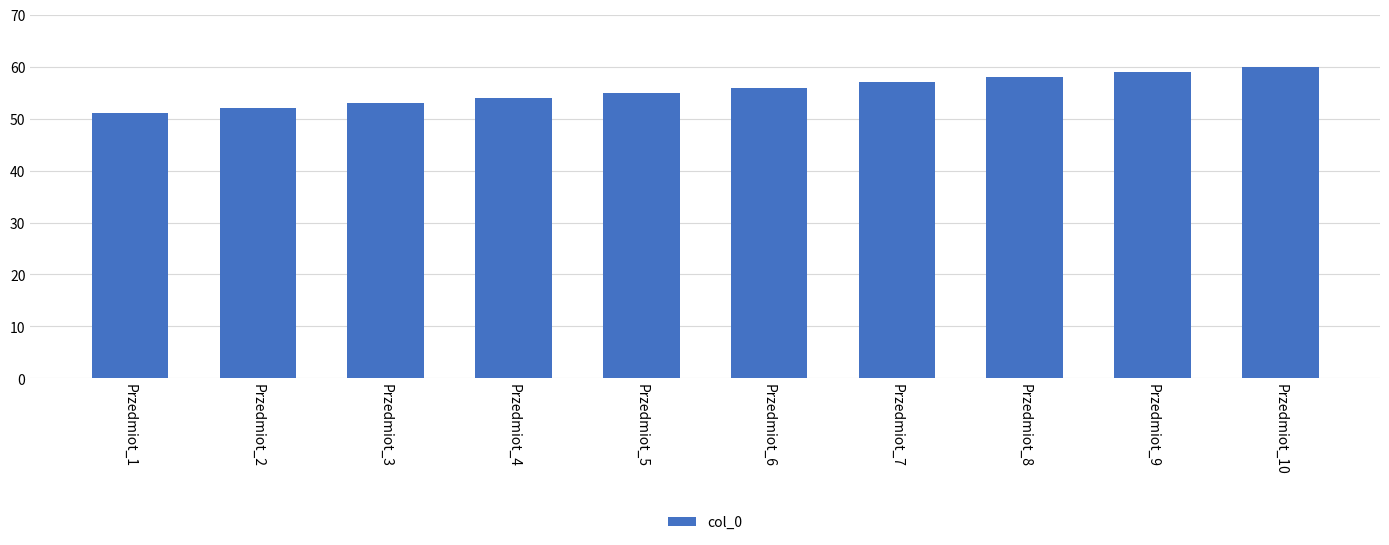

At which category does the chart reach its peak across all series?

Przedmiot_10